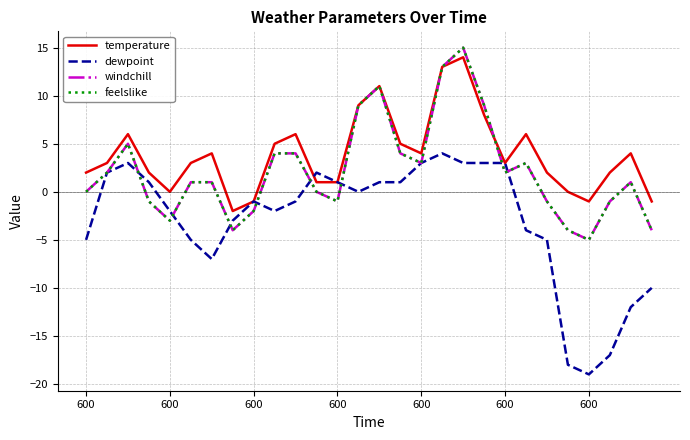

Reading left to right, transcribe all the data shown in this chart.

temperature: 2	3	6	2	0	3	4	-2	-1	5	6	1	1	9	11	5	4	13	14	8	3	6	2	0	-1	2	4	-1
dewpoint: -5	2	3	1	-2	-5	-7	-3	-1	-2	-1	2	1	0	1	1	3	4	3	3	3	-4	-5	-18	-19	-17	-12	-10
windchill: 0	2	5	-1	-3	1	1	-4	-2	4	4	0	-1	9	11	4	3	13	15	9	2	3	-1	-4	-5	-1	1	-4
feelslike: 0	2	5	-1	-3	1	1	-4	-2	4	4	0	-1	9	11	4	3	13	15	9	2	3	-1	-4	-5	-1	1	-4